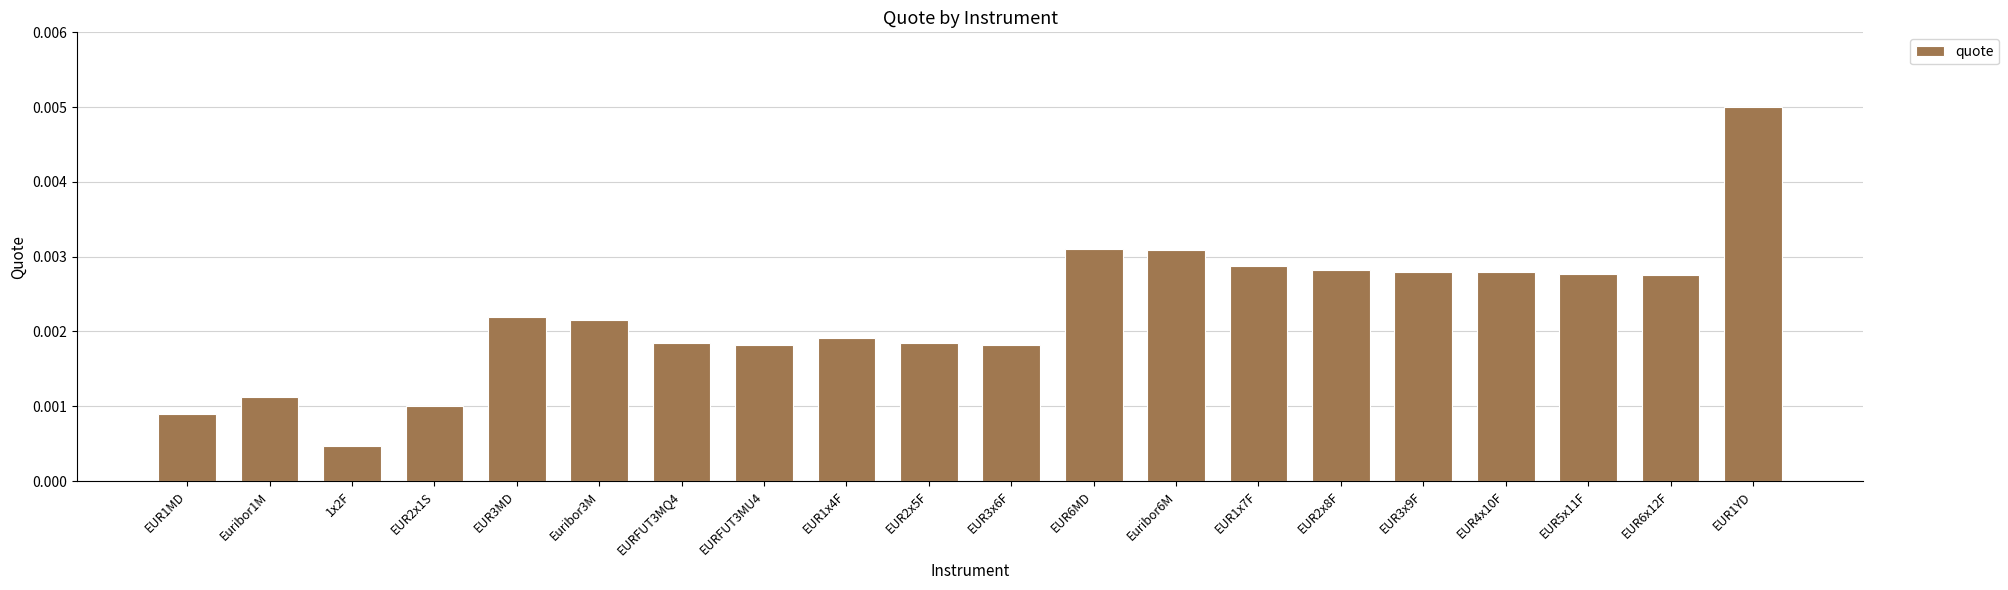

At which category does the chart reach its peak across all series?

EUR1YD